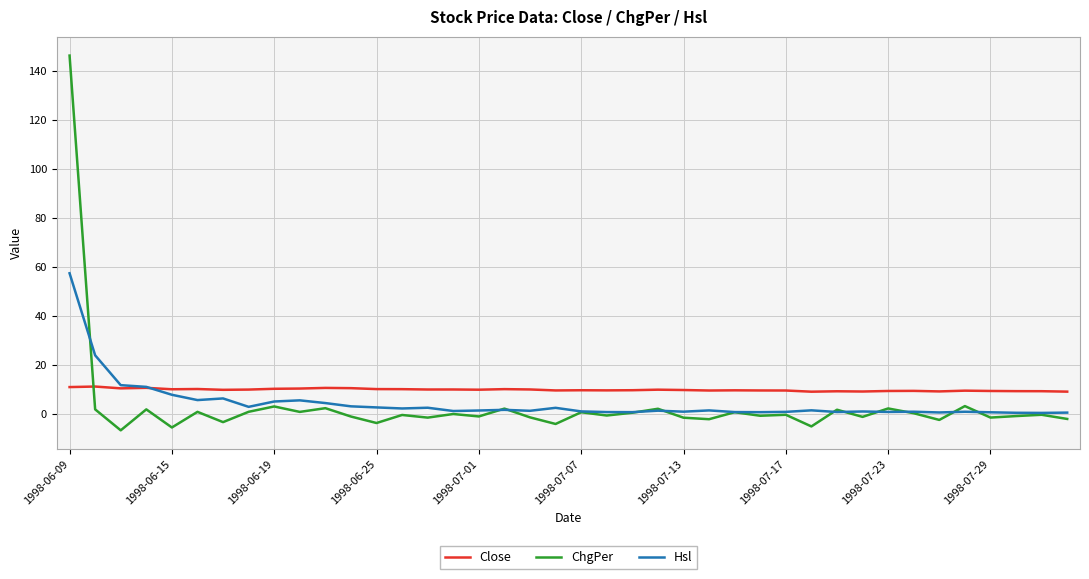

Which series has the largest range (max minus min)?

ChgPer